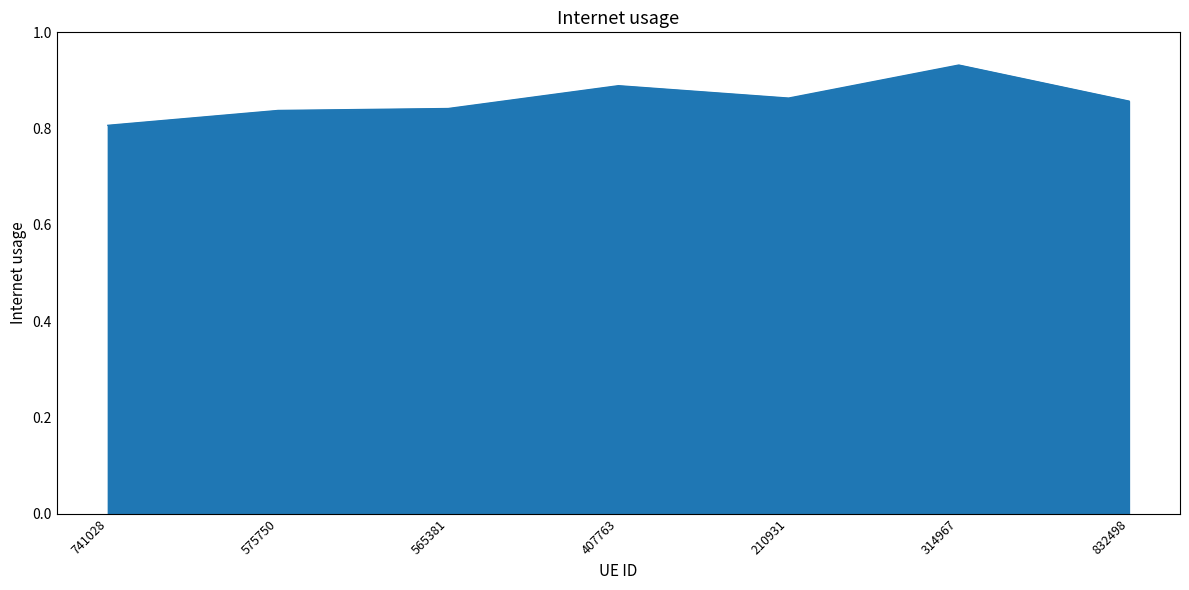

At which category does the chart reach its minimum across all series?

741028